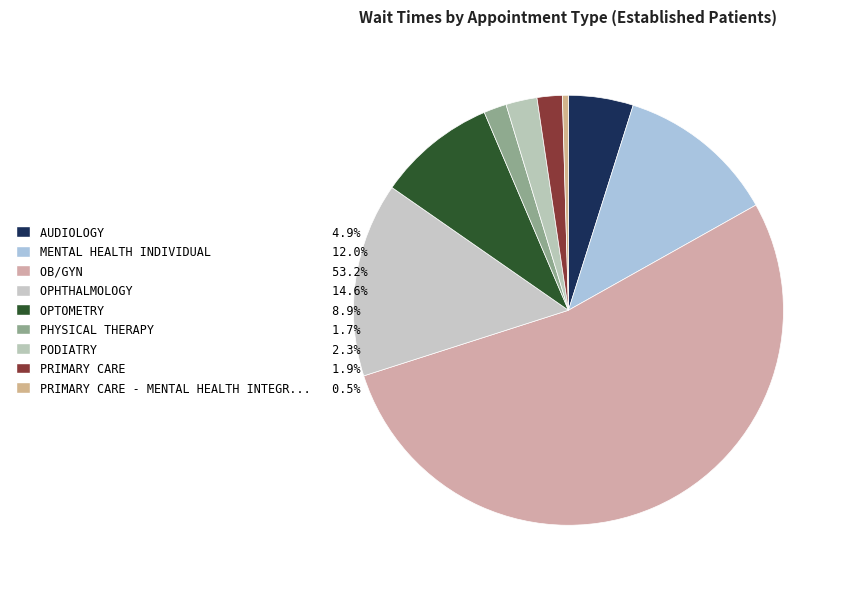

How many segments does this pie chart have?

9